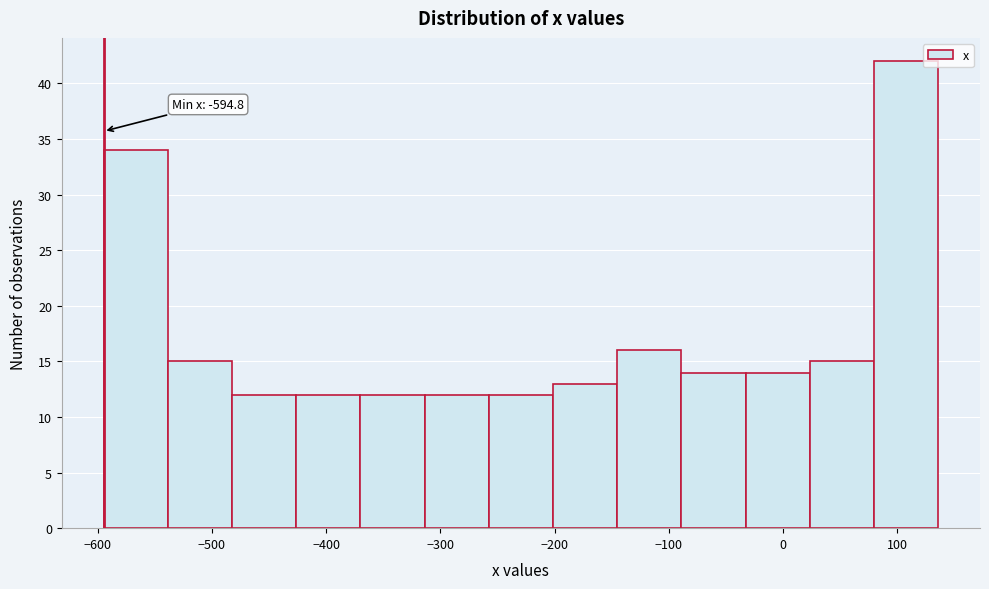

Which range on the x-axis has the tallest bar?

80 to 140